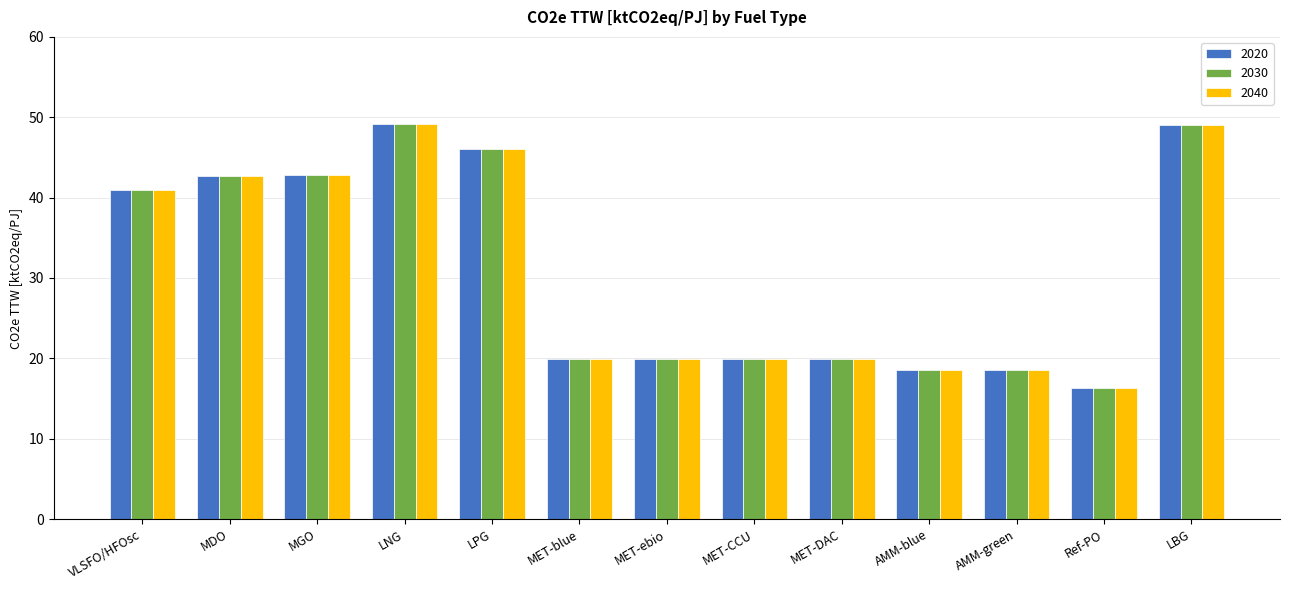

What is the average value of the 2040 series?

31.1